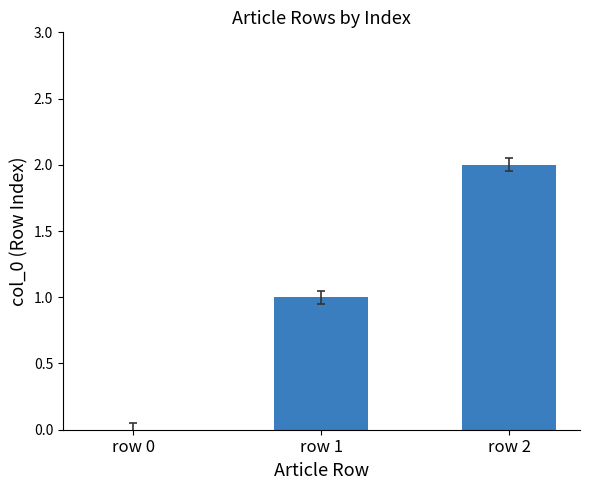

What is the difference between the values at row 2 and row 1?

1